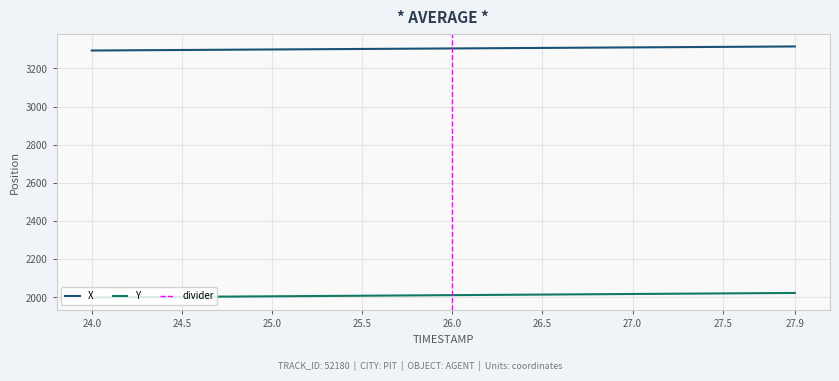

What is the label of the 28th point from the left?

26.7